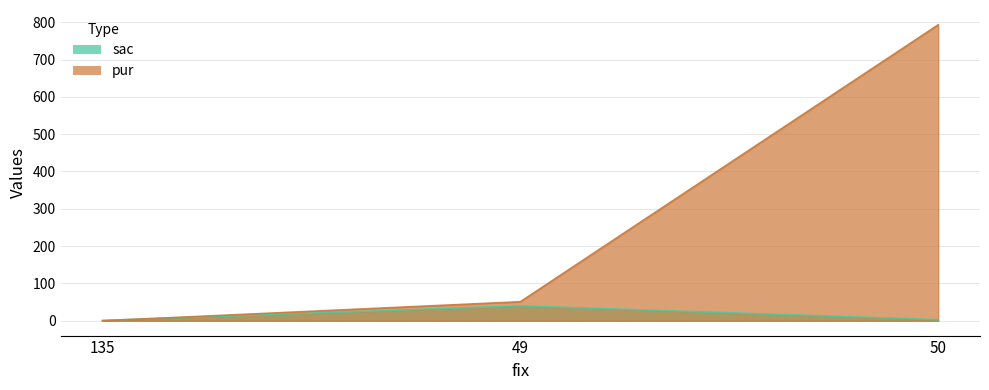

At which category is the sum across all series the highest?

50